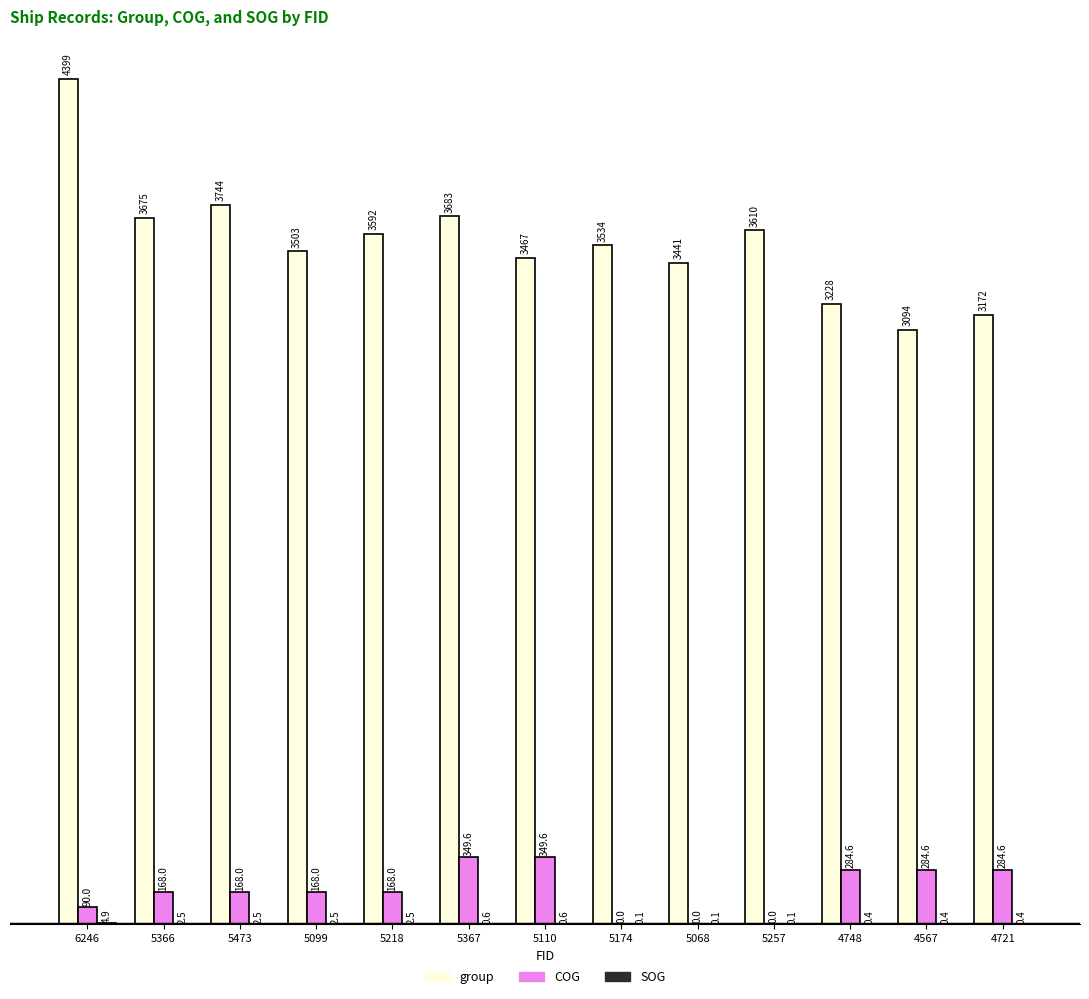

What is the spread (max minus min) of values at 4721?

3171.6